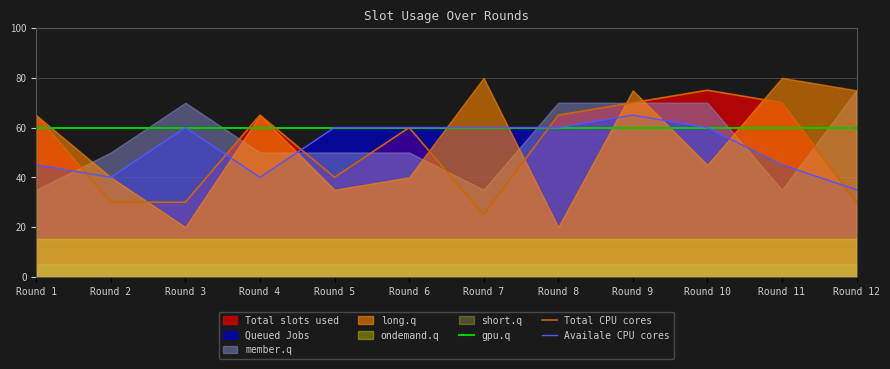

What is the approximate value of Total slots used at 6?

3